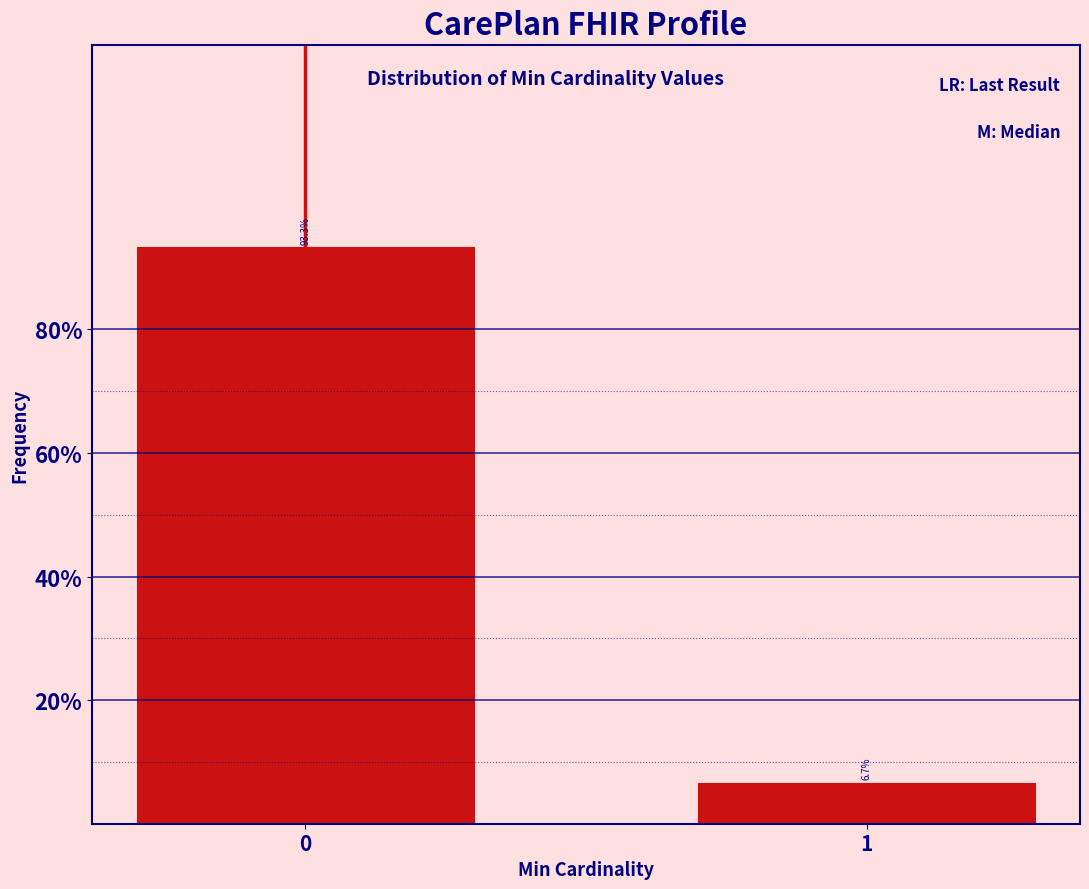

Reading left to right, extract all data points from this chart.

0=93.3	1=6.7